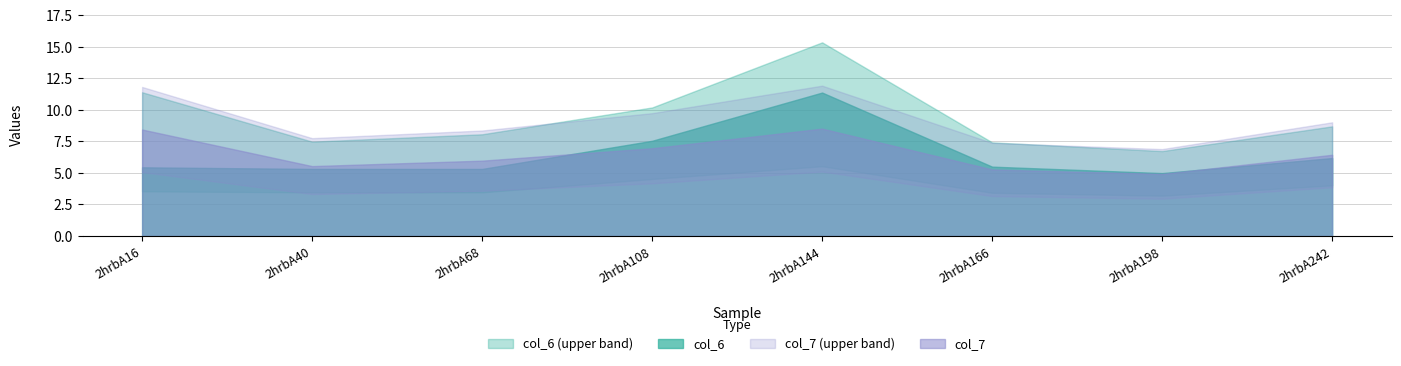

What is the difference between the maximum and minimum values in the col_6 series?

6.4